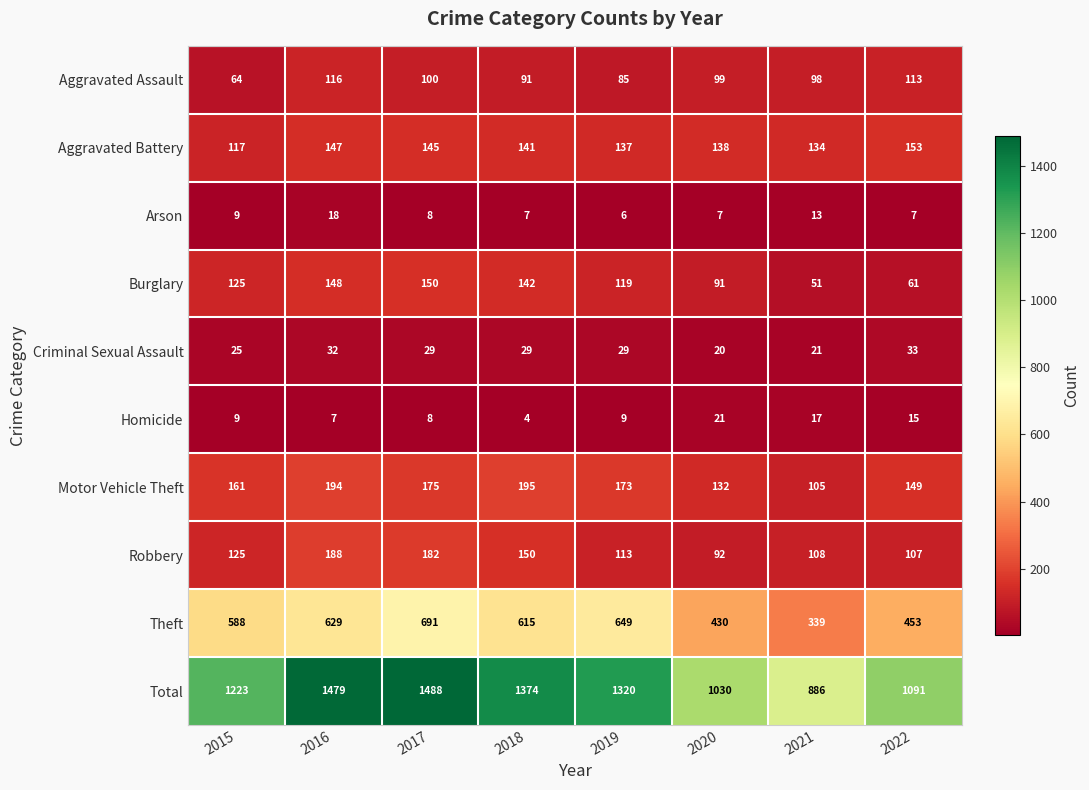

Rank the series at 2016 from highest to lowest value.

Total, Theft, Motor Vehicle Theft, Robbery, Burglary, Aggravated Battery, Aggravated Assault, Criminal Sexual Assault, Arson, Homicide